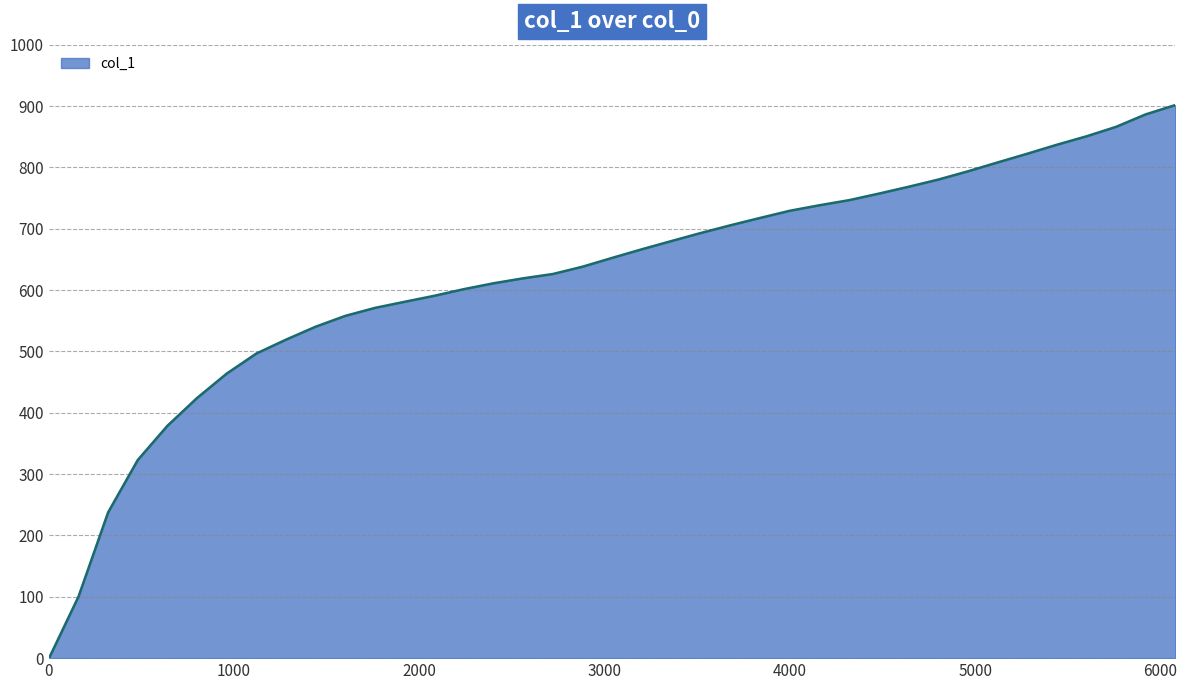

What is the difference between the maximum and minimum values?

901.5